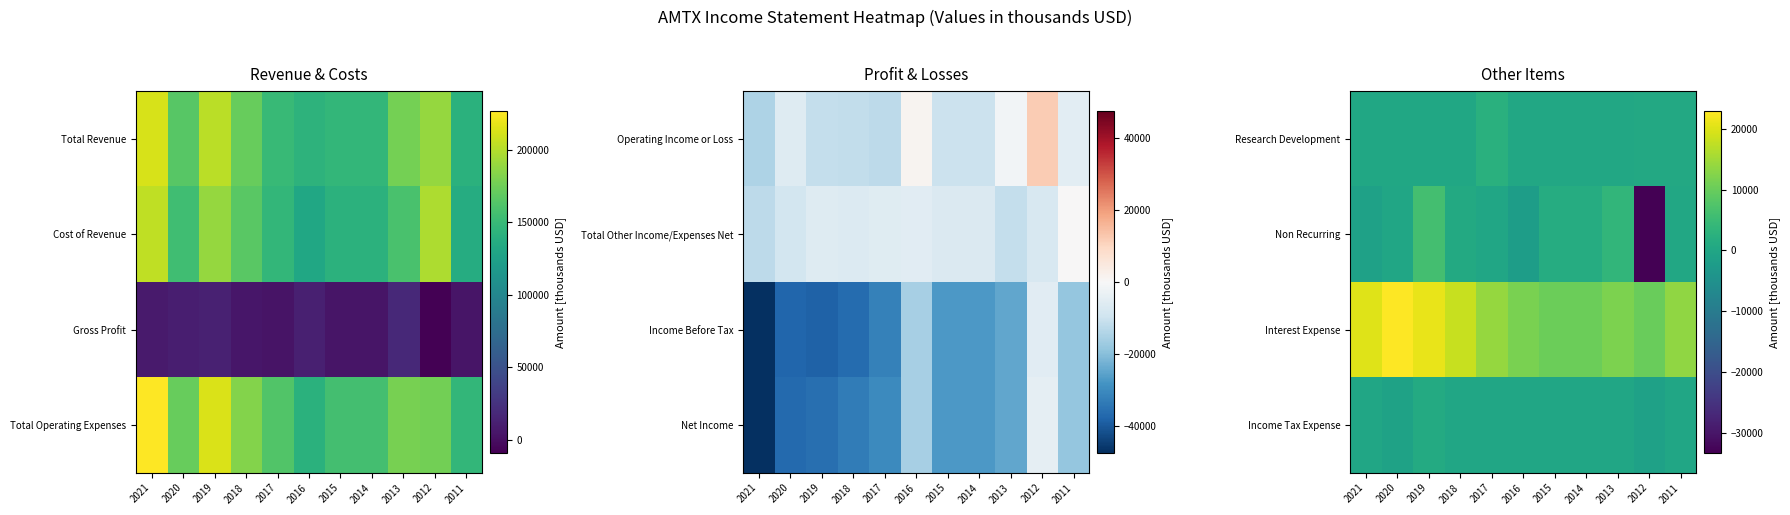

How many data points in Interest Expense are above 13600?

5